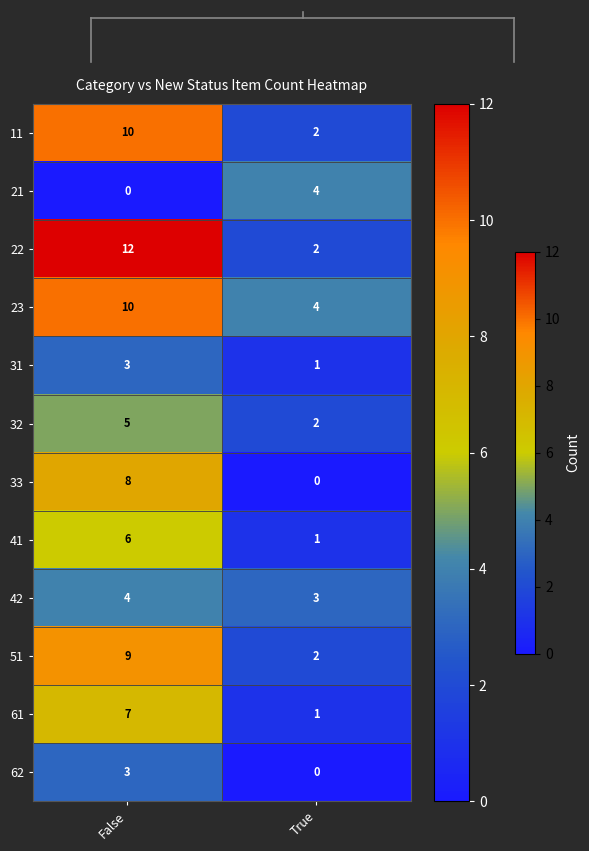

Which series changed the most between False and True?

22